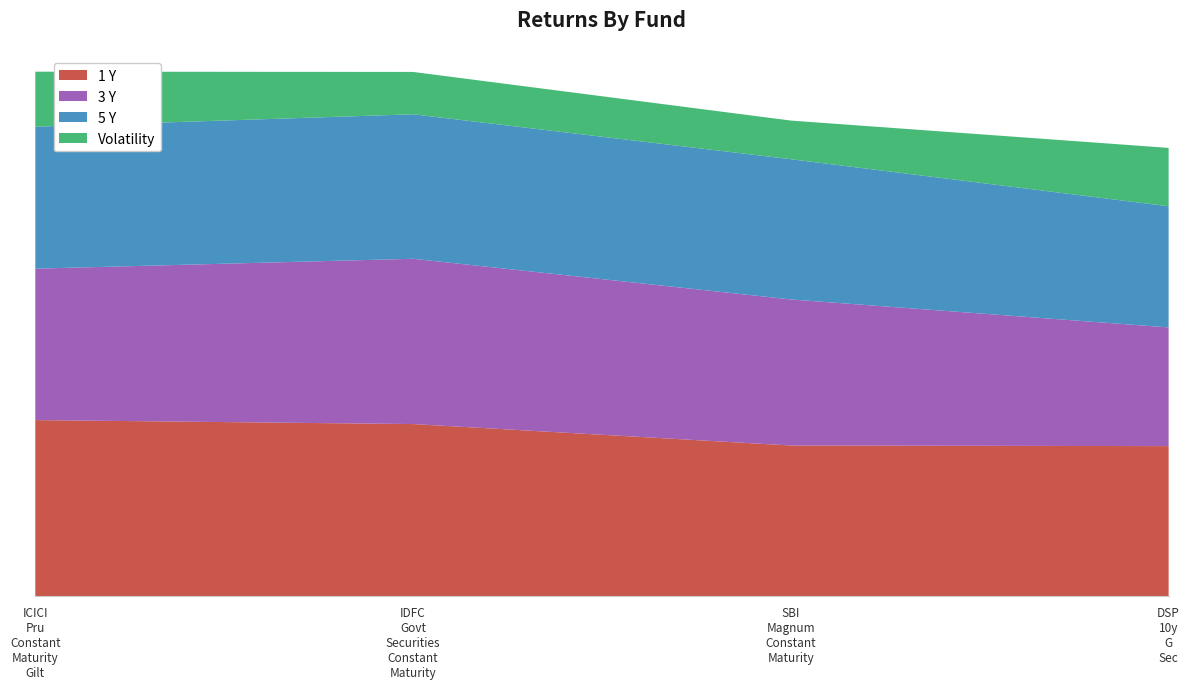

Reading right to left, transcribe all the data shown in this chart.

1 Y: DSP 10y G Sec=11.7	SBI Magnum Constant Maturity=11.8	IDFC Govt Securities Constant Maturity=13.4	ICICI Pru Constant Maturity Gilt=13.7
3 Y: DSP 10y G Sec=9.2	SBI Magnum Constant Maturity=11.4	IDFC Govt Securities Constant Maturity=12.9	ICICI Pru Constant Maturity Gilt=11.8
5 Y: DSP 10y G Sec=9.4	SBI Magnum Constant Maturity=10.9	IDFC Govt Securities Constant Maturity=11.3	ICICI Pru Constant Maturity Gilt=11.1
Volatility: DSP 10y G Sec=4.5	SBI Magnum Constant Maturity=3.0	IDFC Govt Securities Constant Maturity=3.3	ICICI Pru Constant Maturity Gilt=4.3